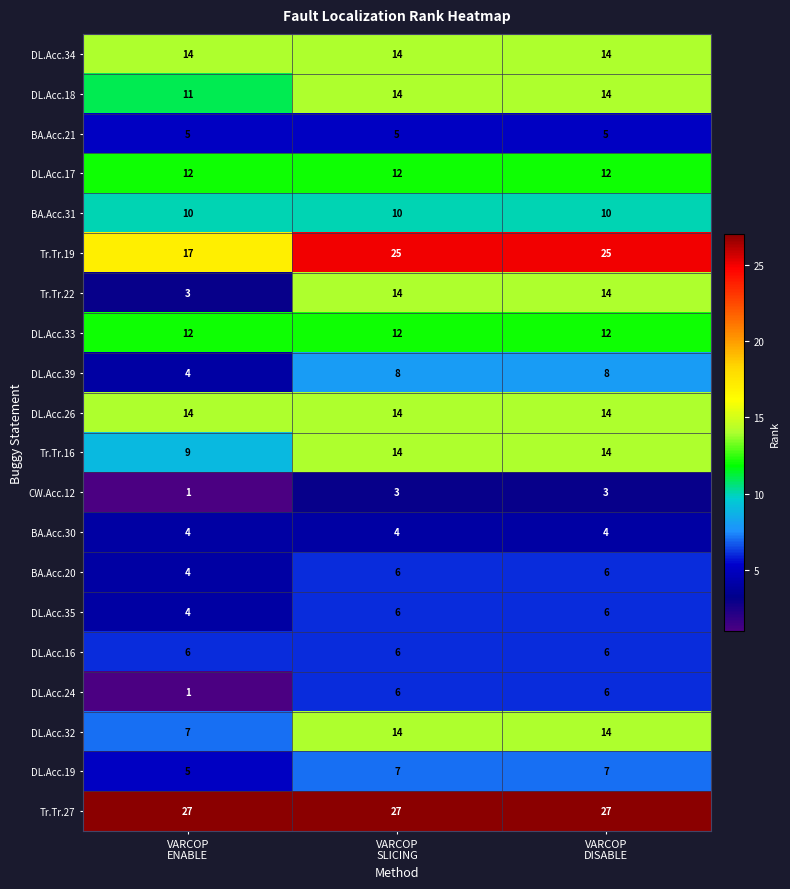

At which category does the chart reach its minimum across all series?

VARCOP
ENABLE